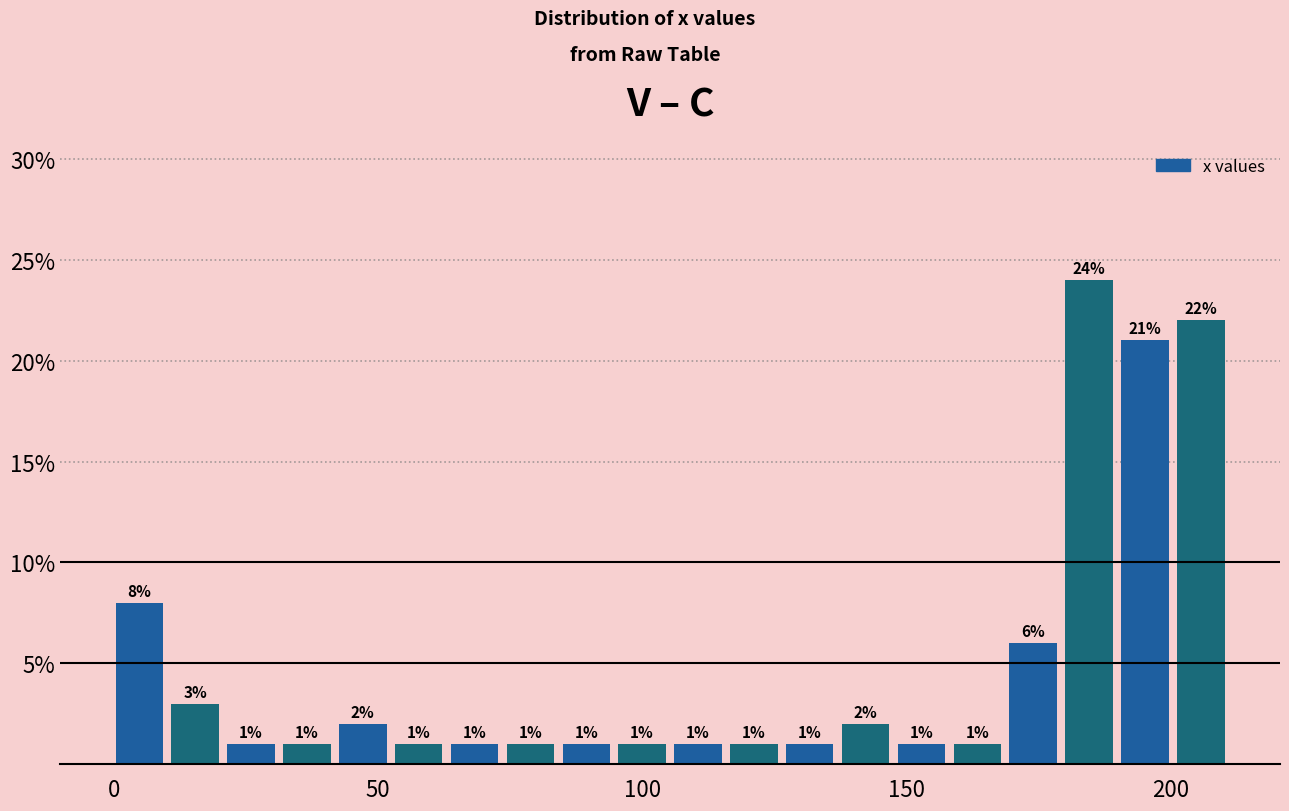

Read against the x-axis, roughly where is the centre of the tallest bar?

185